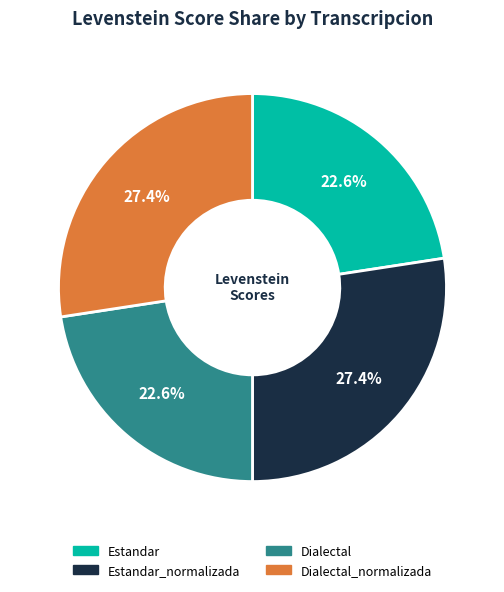

How many segments does this pie chart have?

4